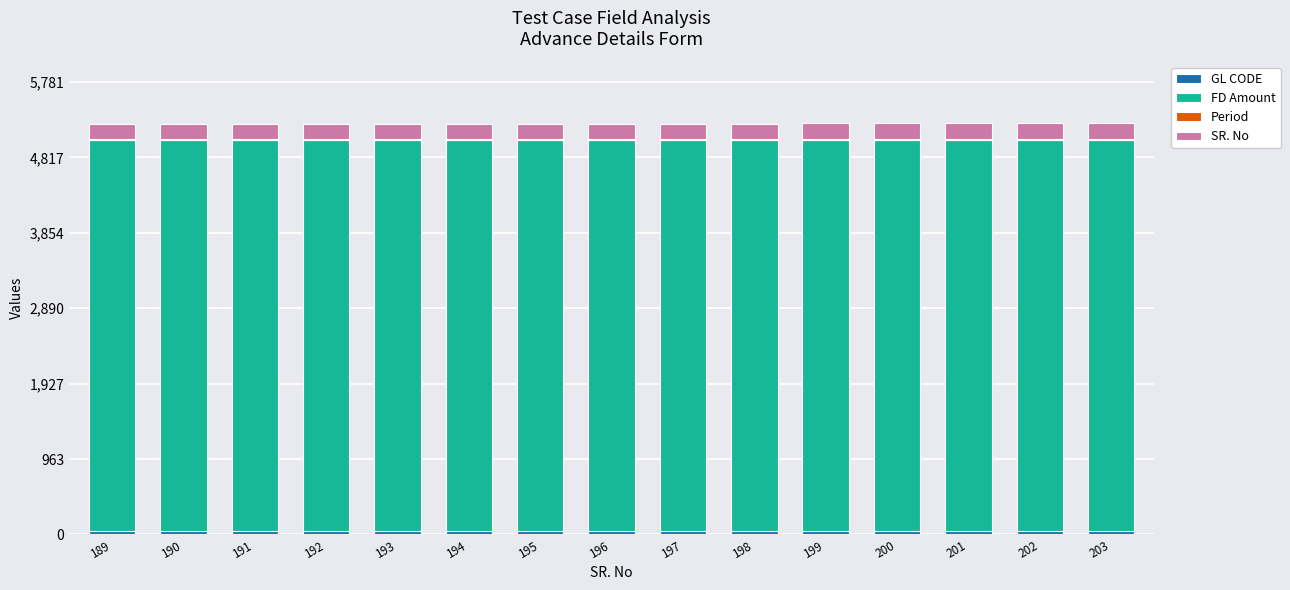

Are the bars grouped side by side (vs. stacked)?

No